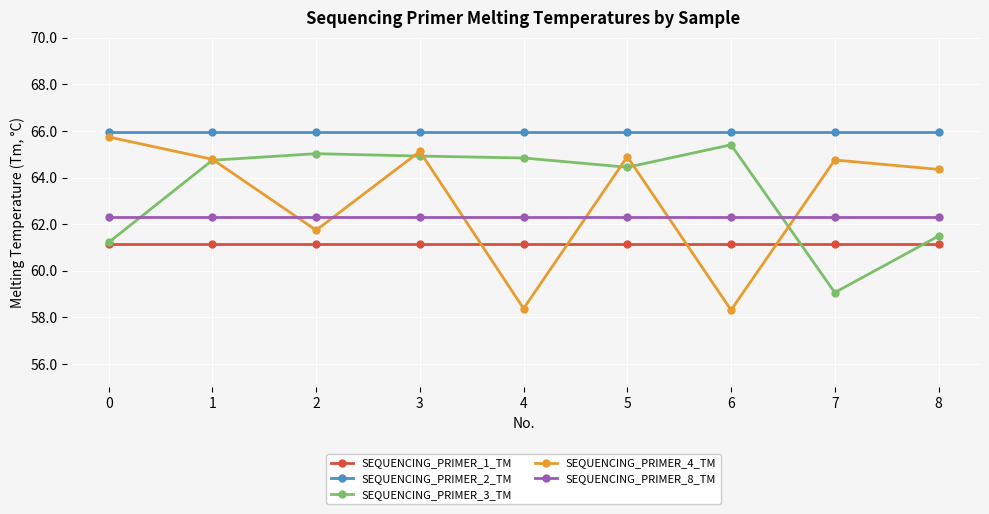

Reading left to right, what are all the values shown in this chart?

SEQUENCING_PRIMER_1_TM: 61.2	61.2	61.2	61.2	61.2	61.2	61.2	61.2	61.2
SEQUENCING_PRIMER_2_TM: 66.0	66.0	66.0	66.0	66.0	66.0	66.0	66.0	66.0
SEQUENCING_PRIMER_3_TM: 61.2	64.7	65.0	64.9	64.8	64.4	65.4	59.1	61.5
SEQUENCING_PRIMER_4_TM: 65.7	64.8	61.7	65.1	58.4	64.9	58.3	64.8	64.4
SEQUENCING_PRIMER_8_TM: 62.3	62.3	62.3	62.3	62.3	62.3	62.3	62.3	62.3